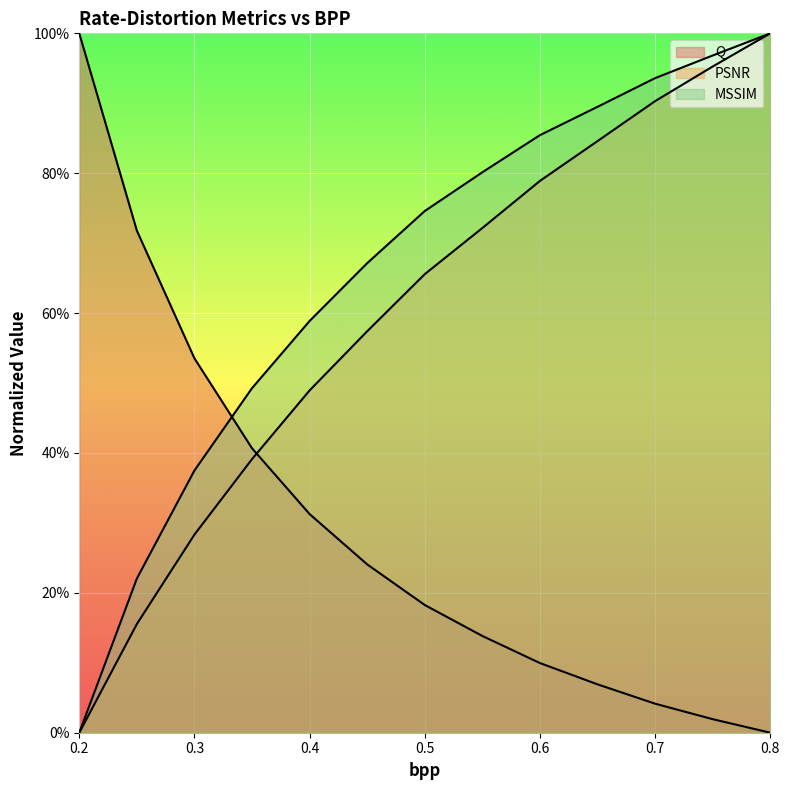

What position from the left is 0.6?

9